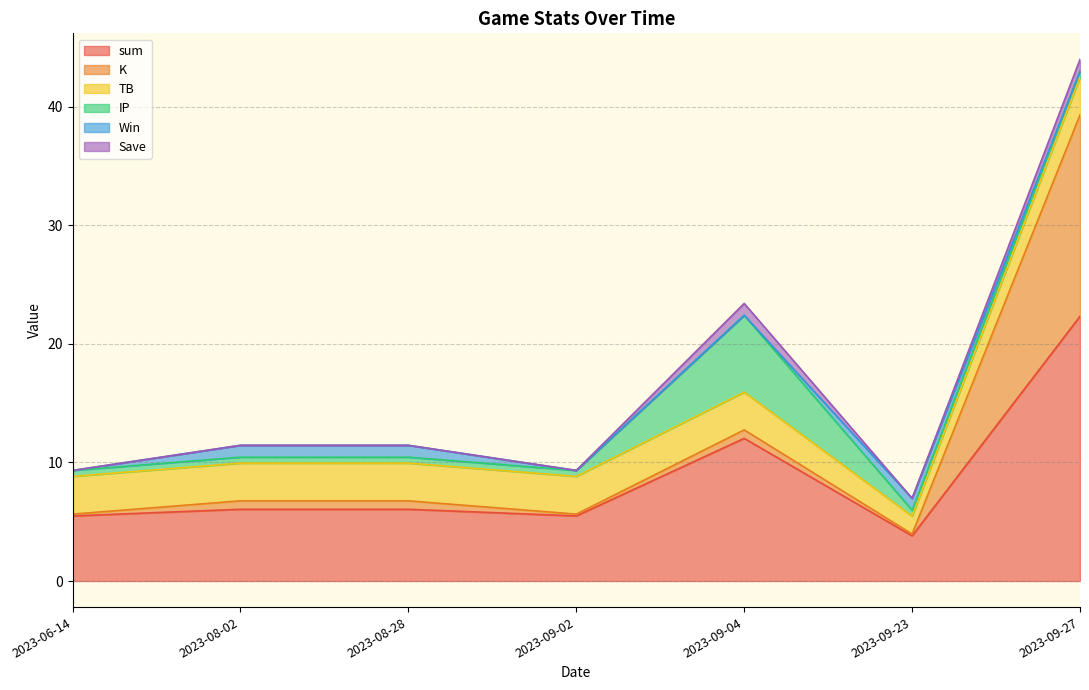

At which label is sum closest to 13?

2023-09-04